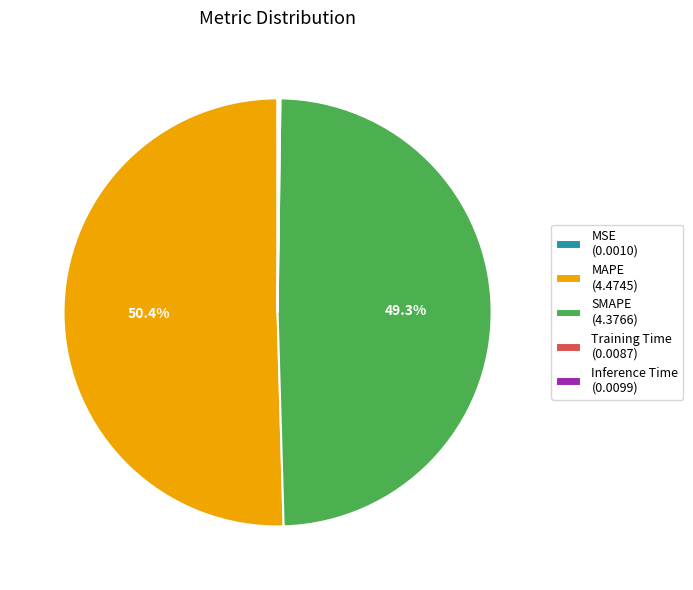

How much of the chart is everything except SMAPE (4.3766)?

50.7%